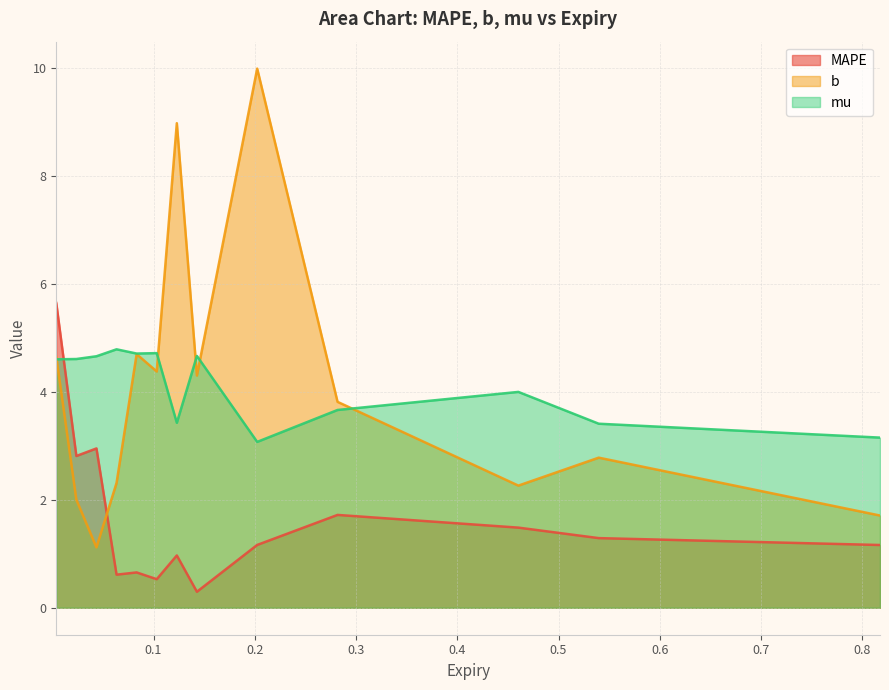

What is the smallest value displayed?

0.3